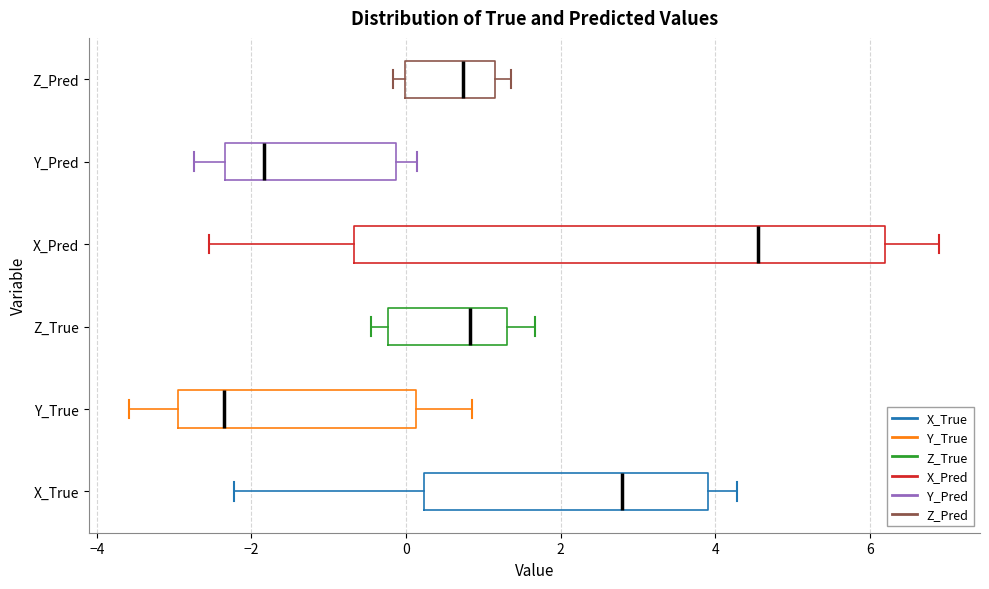

Which box is the widest, from its left edge to its right edge?

X_Pred